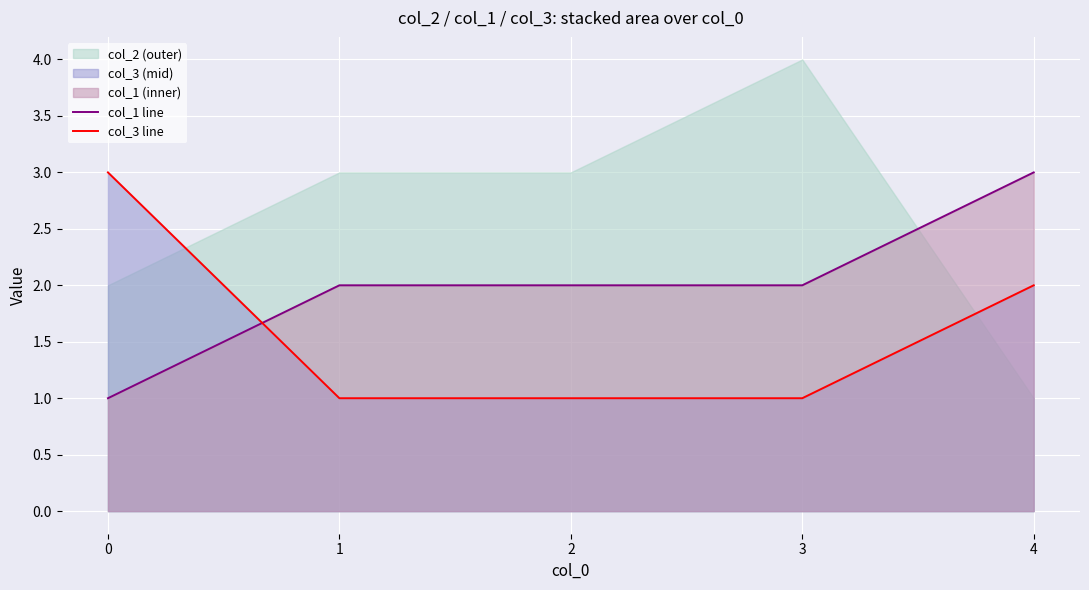

At which label does col_1 line first exceed 2?

4